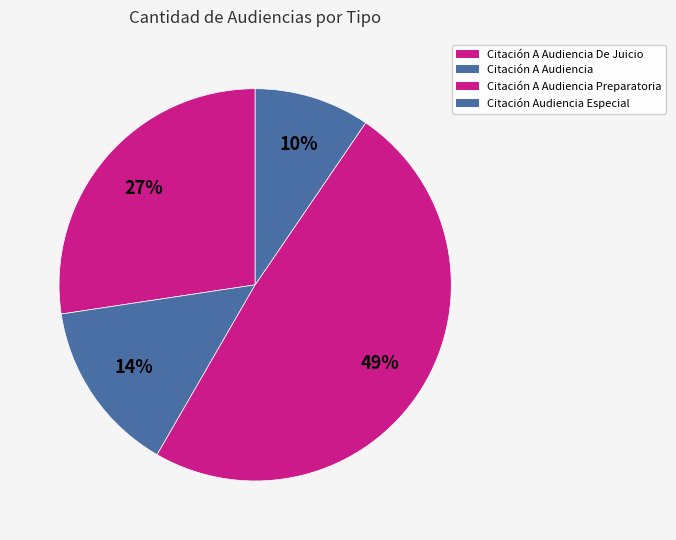

To the nearest percent, what is the combined percentage of Citación A Audiencia and Citación A Audiencia De Juicio?

42%